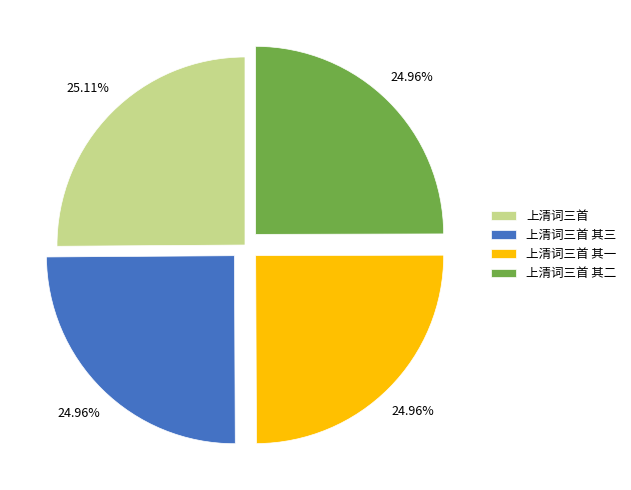

To the nearest percent, what portion does 上清词三首 其二 represent?

25%